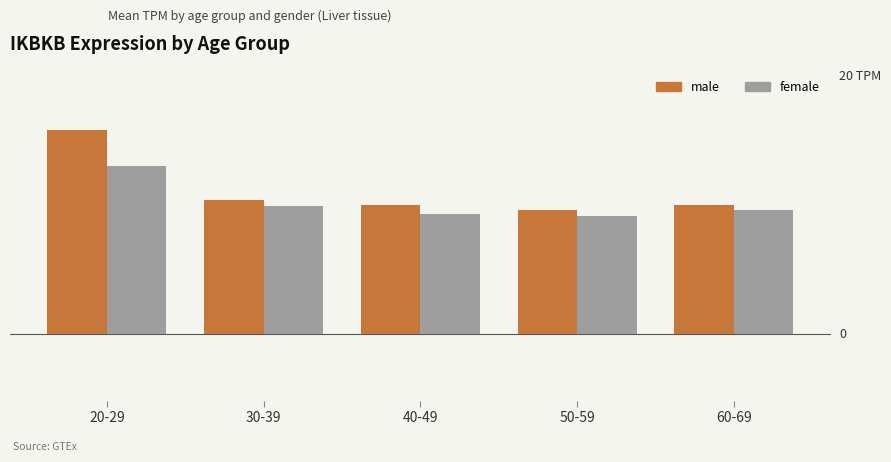

Is it true that male equals 17.3 at 30-39?

False